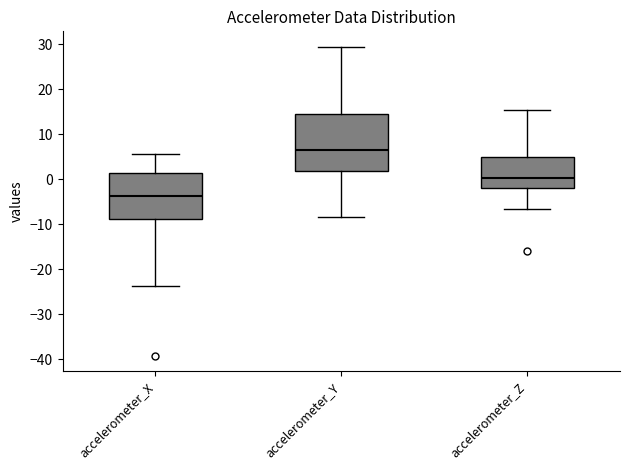

Which box has the highest median line?

accelerometer_Y